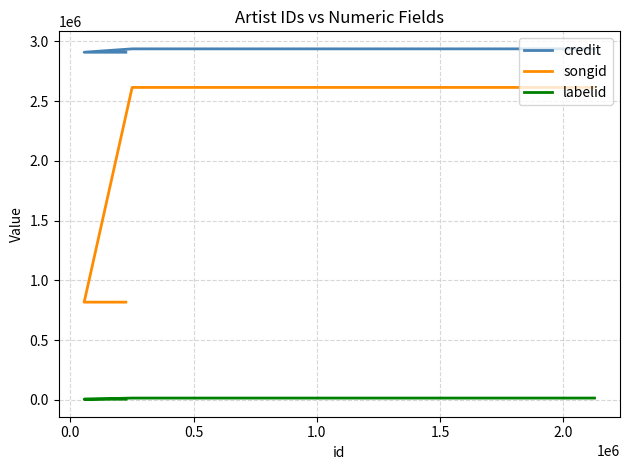

True or false: songid and credit intersect in this chart.

False